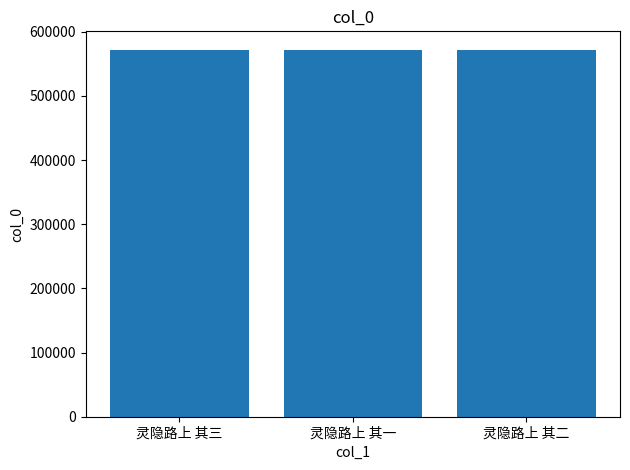

Read the value at 灵隐路上 其二.

572161